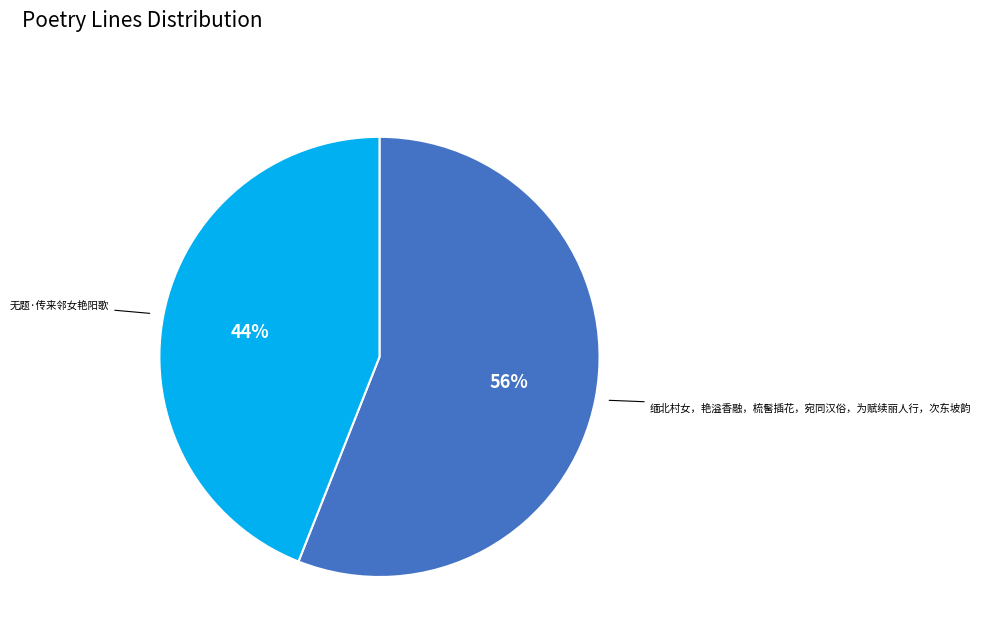

To the nearest percent, what portion does 无题·传来邻女艳阳歌 represent?

44%